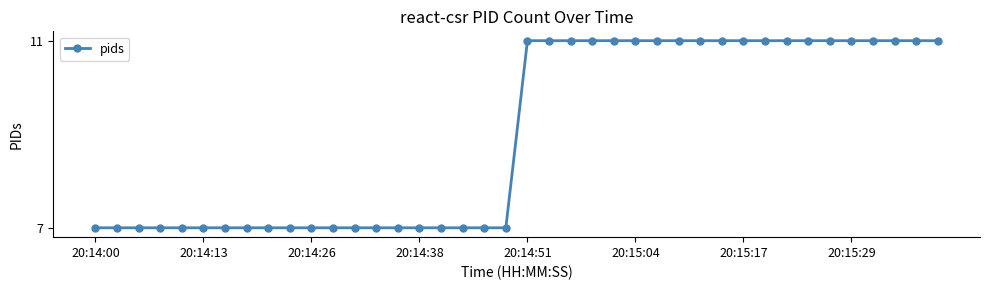

What is the greatest value displayed?

11